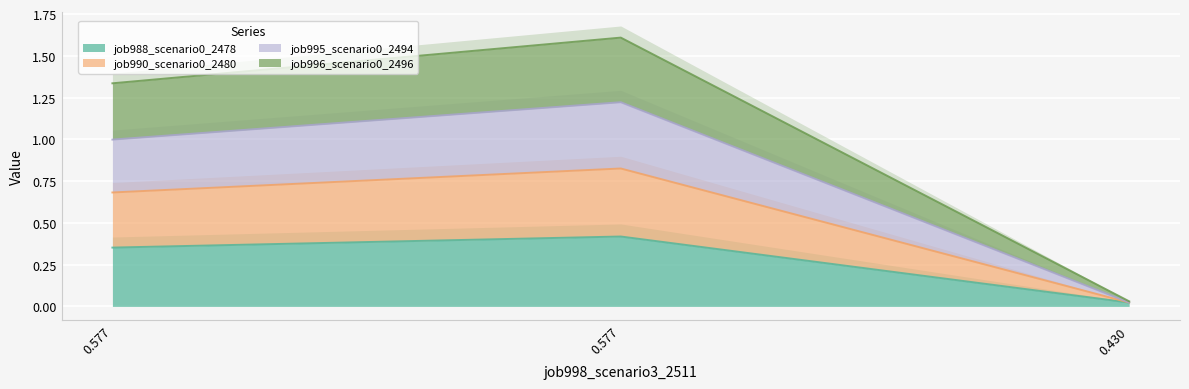

Which series has the largest range (max minus min)?

job996_scenario0_2496